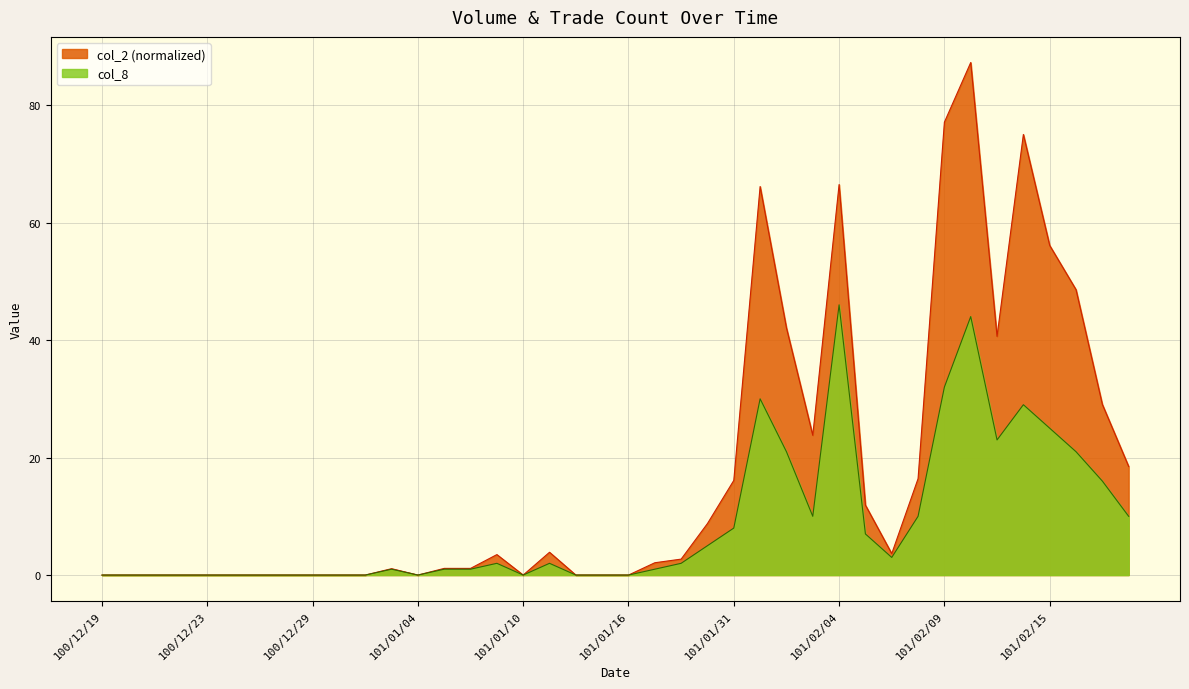

Approximately how many times larger is the value at 101/02/13 compared to 101/02/20?

2.3